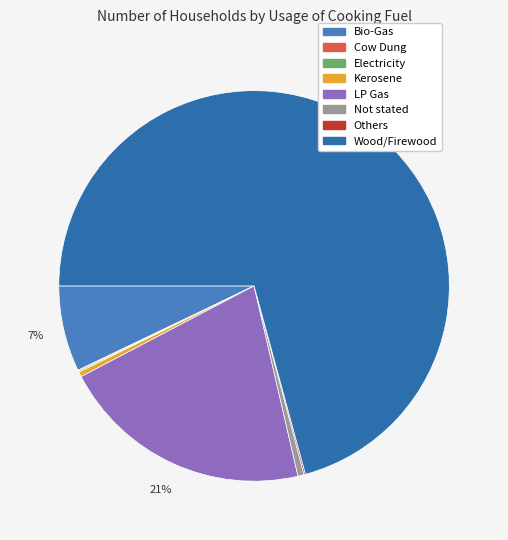

How many segments does this pie chart have?

8